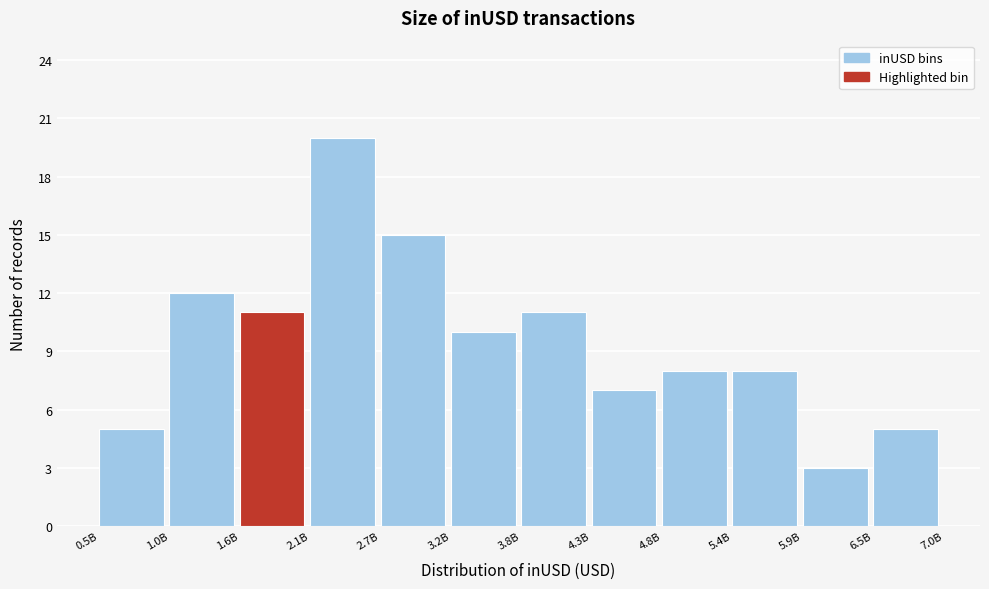

Reading left to right, extract all data points from this chart.

5	12	11	20	15	10	11	7	8	8	3	5